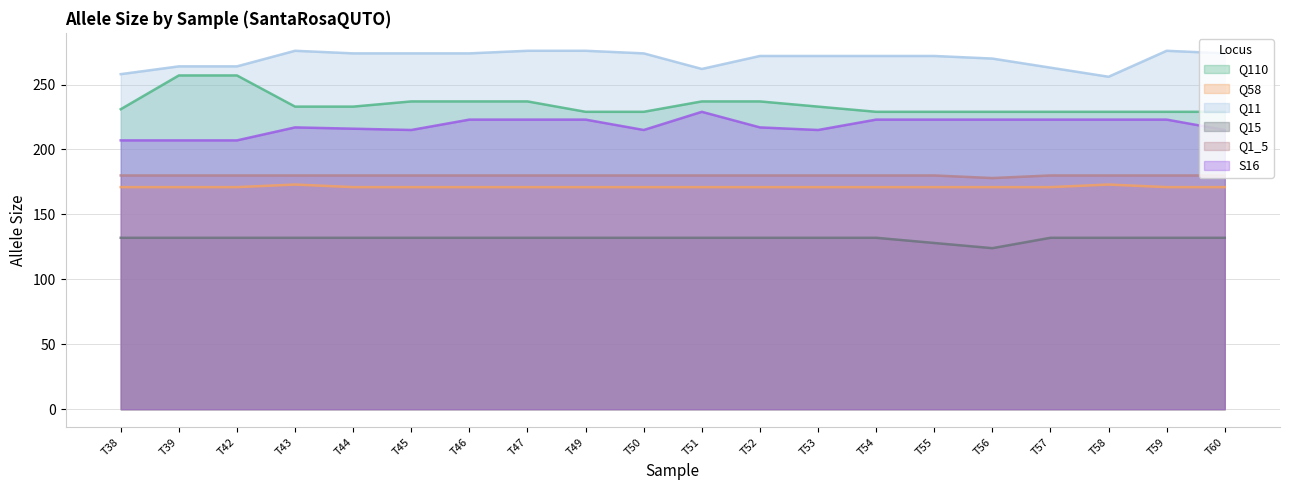

What is the total value across all series at T50?

1201